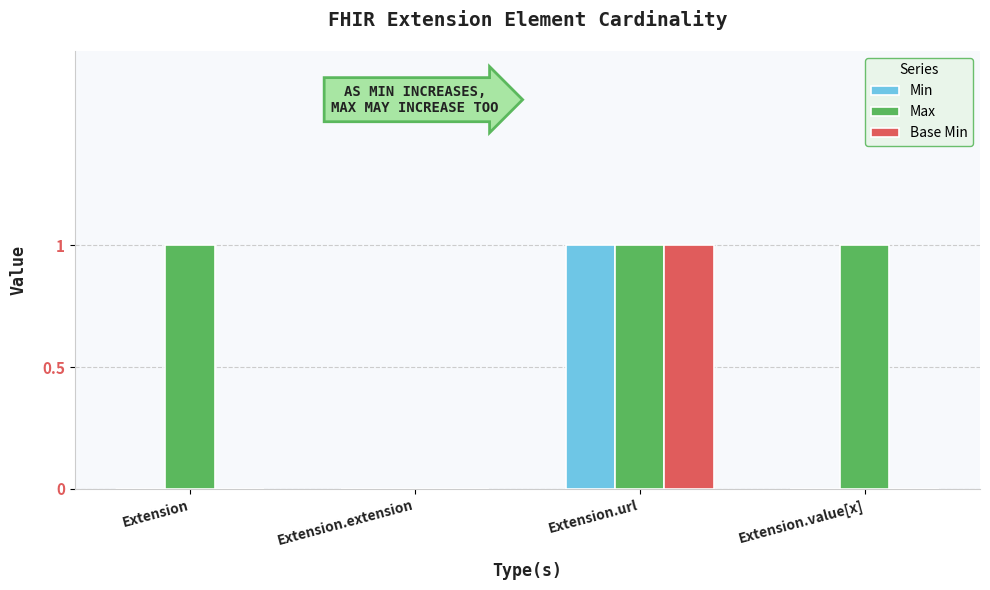

How many positive values does the Max series have?

3